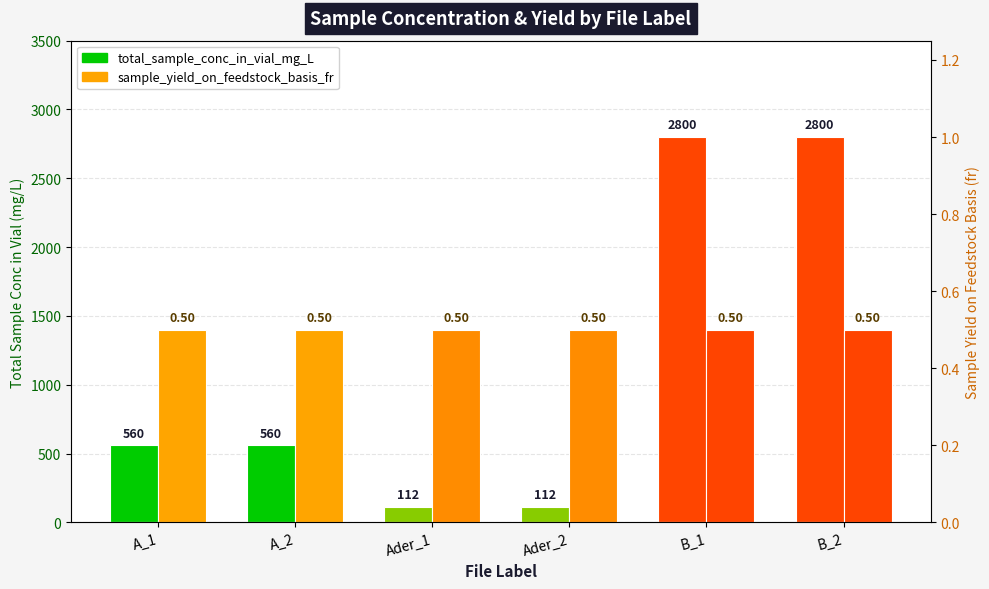

True or false: sample_yield_on_feedstock_basis_fr has a value of 0.2 at A_1.

False